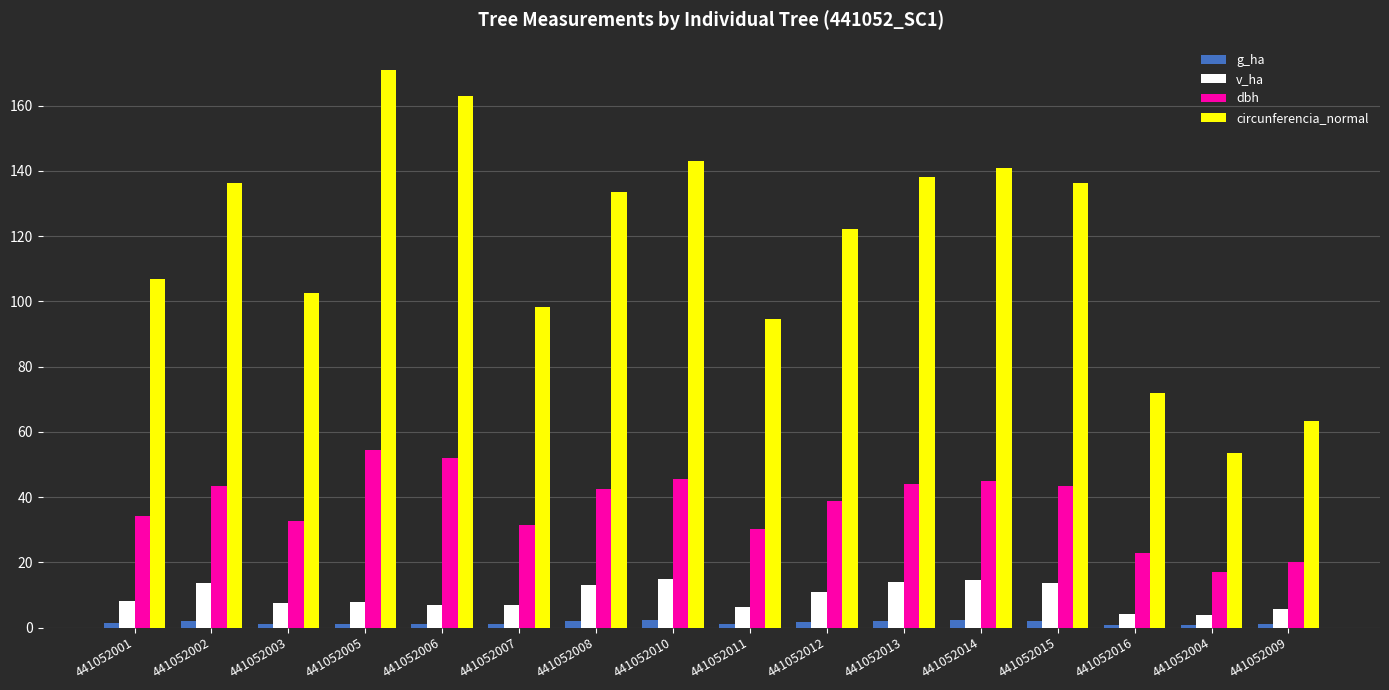

How many values in the circunferencia_normal series exceed 133?

8